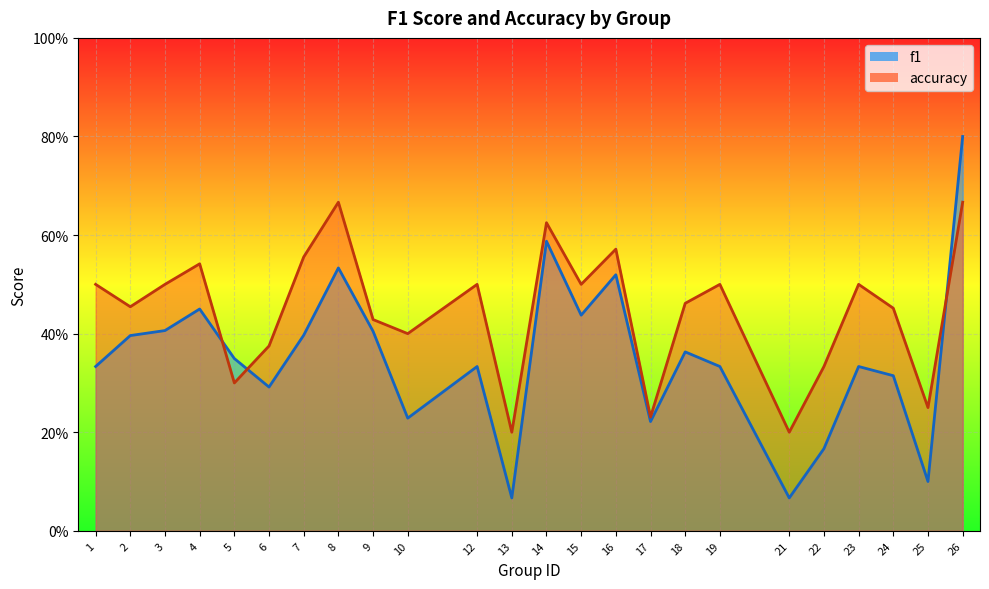

At which category is the sum across all series the highest?

26